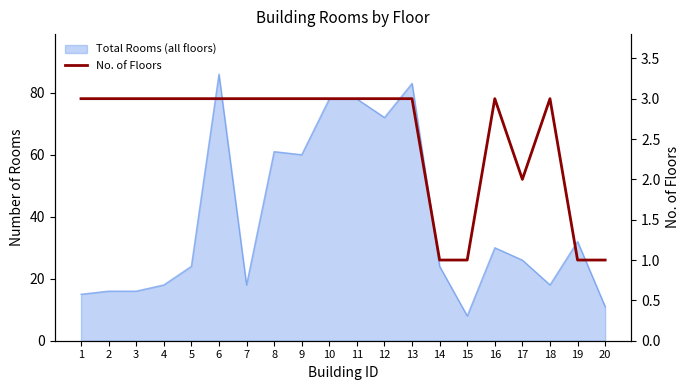

True or false: the data has more than 1 interior local peaks.

True